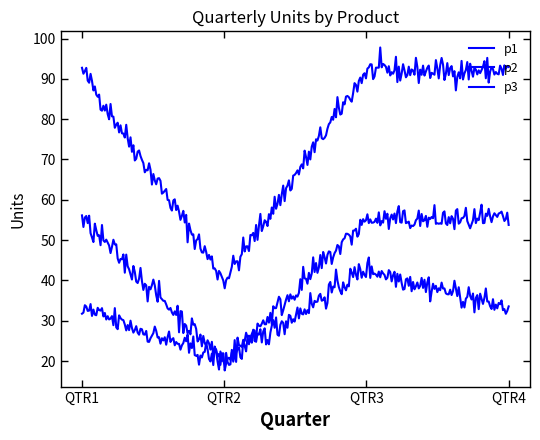

What is the difference between the second highest and minimum values in the p1 series?

52.0